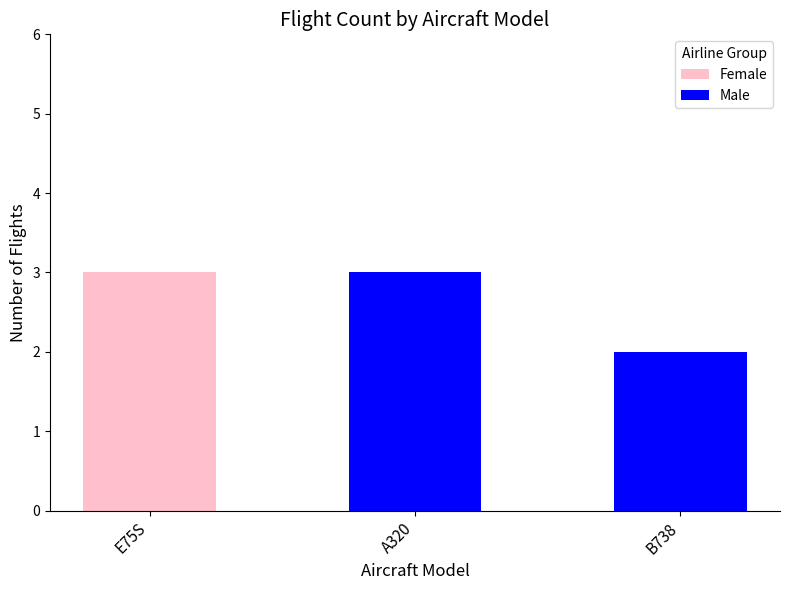

True or false: Female has a value of 2 at A320.

False